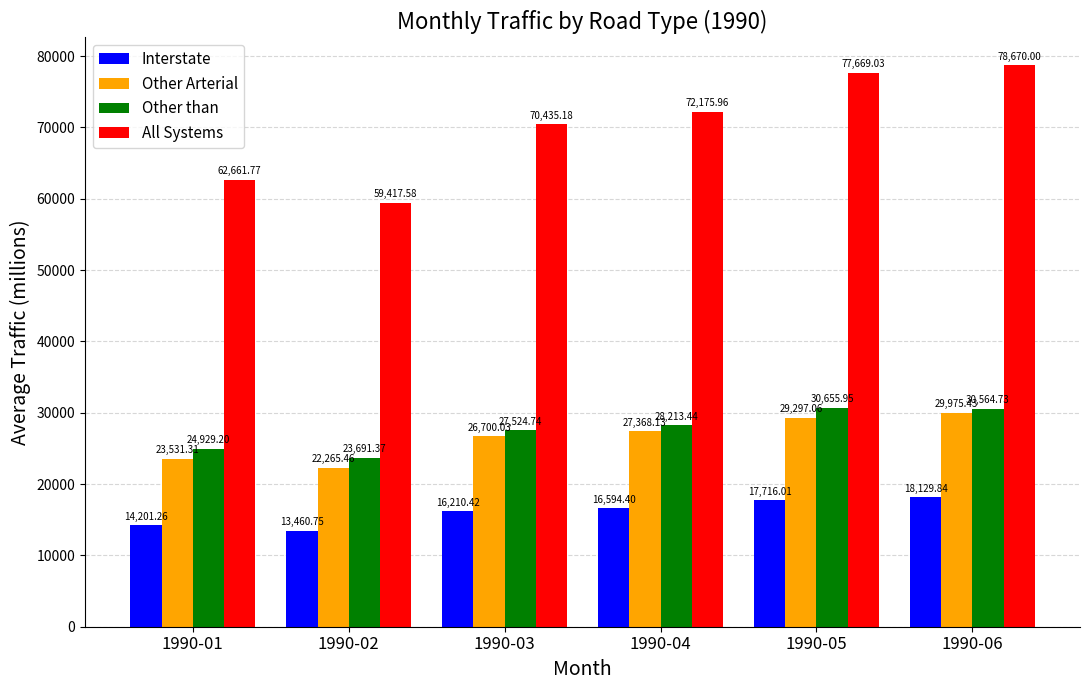

What is the average value of the Other Arterial series?

26522.9